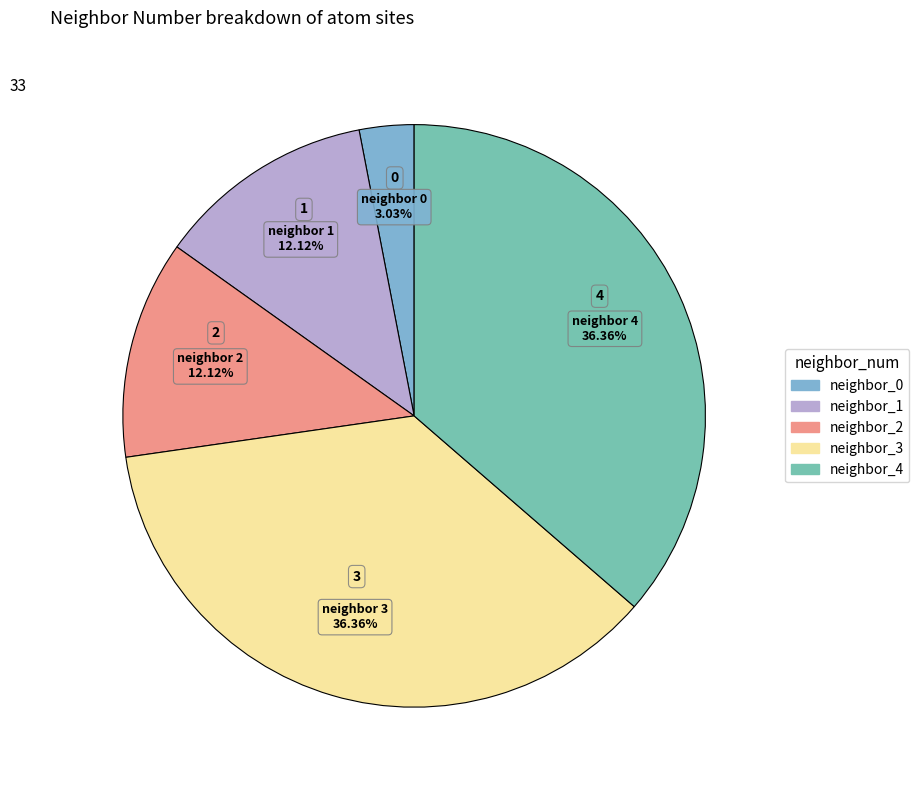

To the nearest percent, what is the average slice percentage?

20%